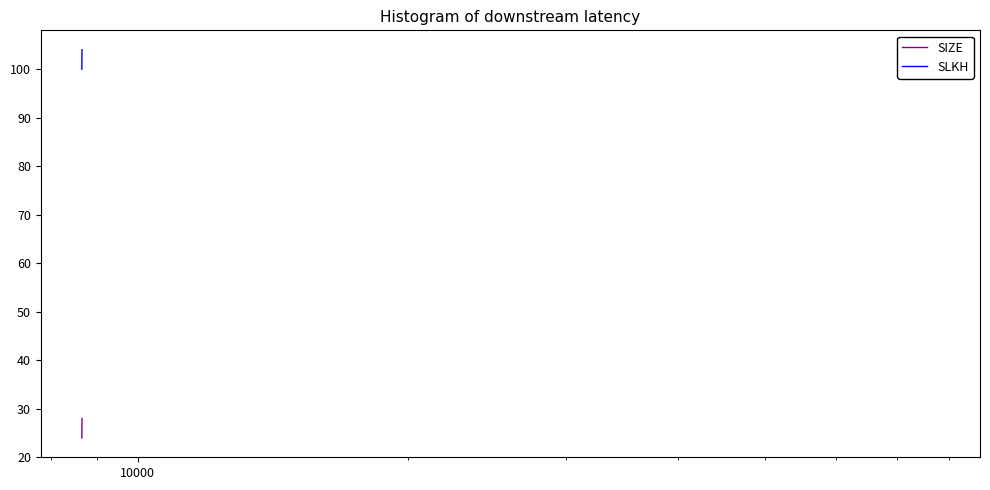

What is the difference between the maximum and minimum values in the SIZE series?

4